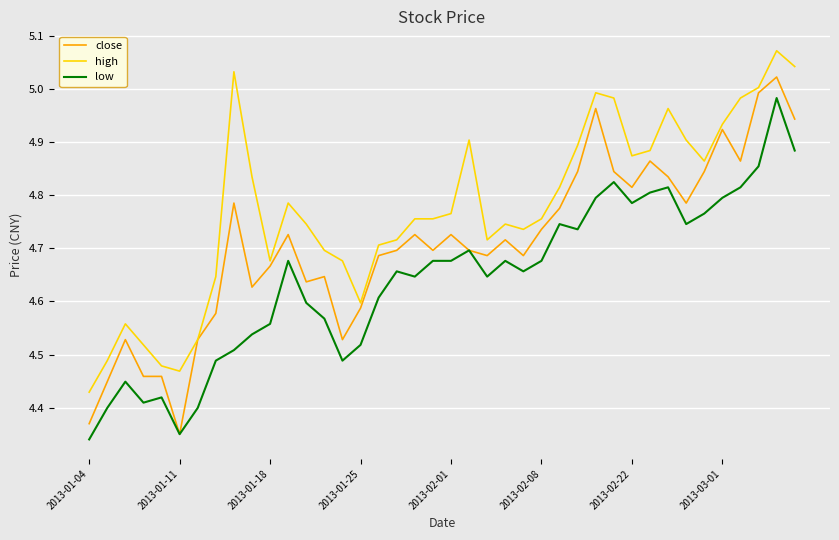

Which series has the largest range (max minus min)?

close